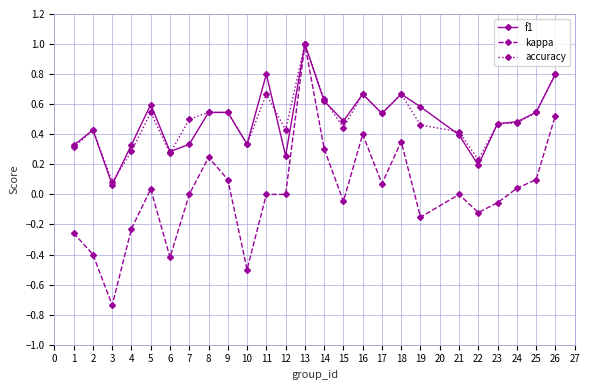

Which series changed the most between 17 and 23?

kappa